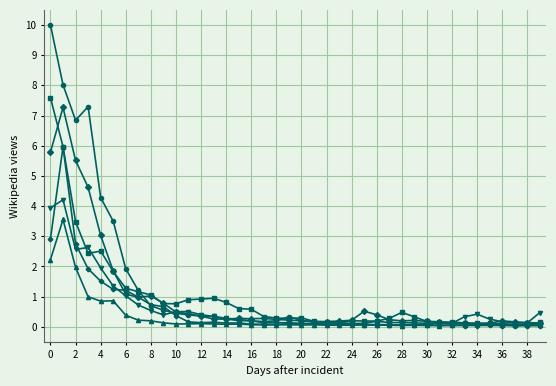

What is the maximum value shown in the chart?

10.0